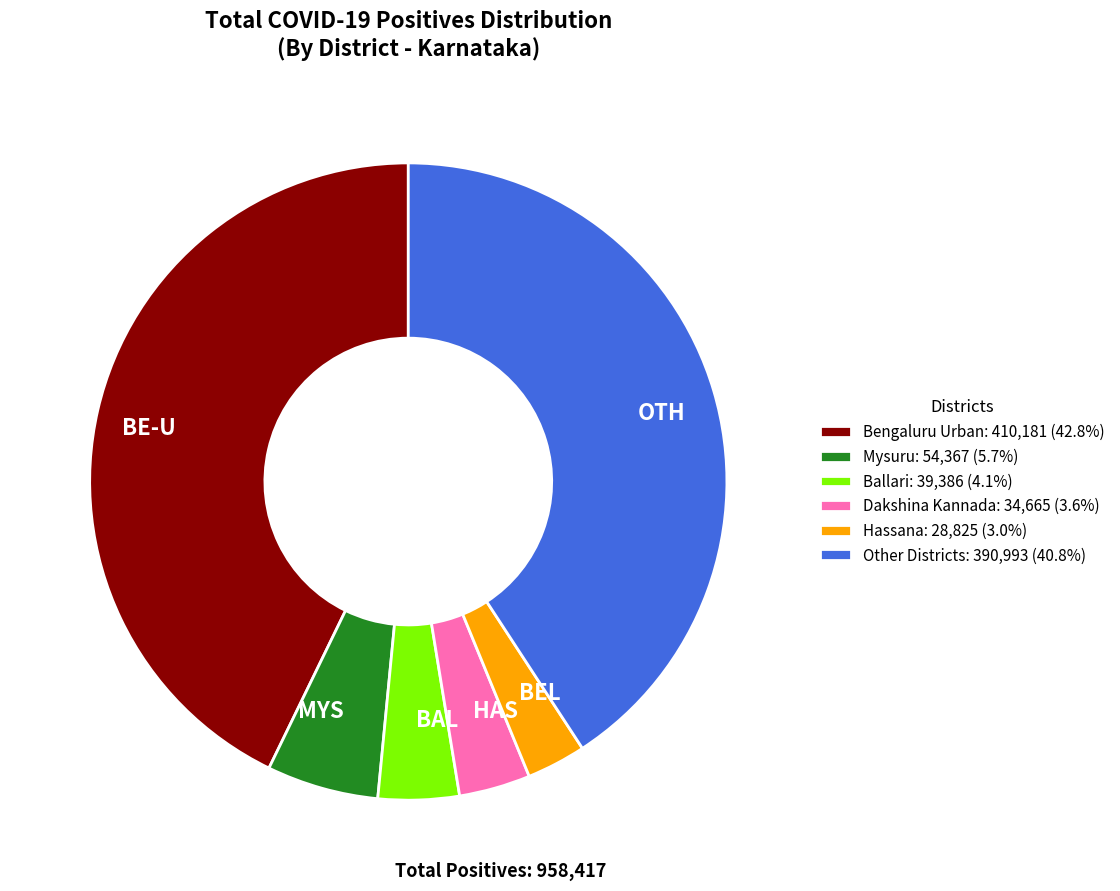

Does any single category account for the majority?

No